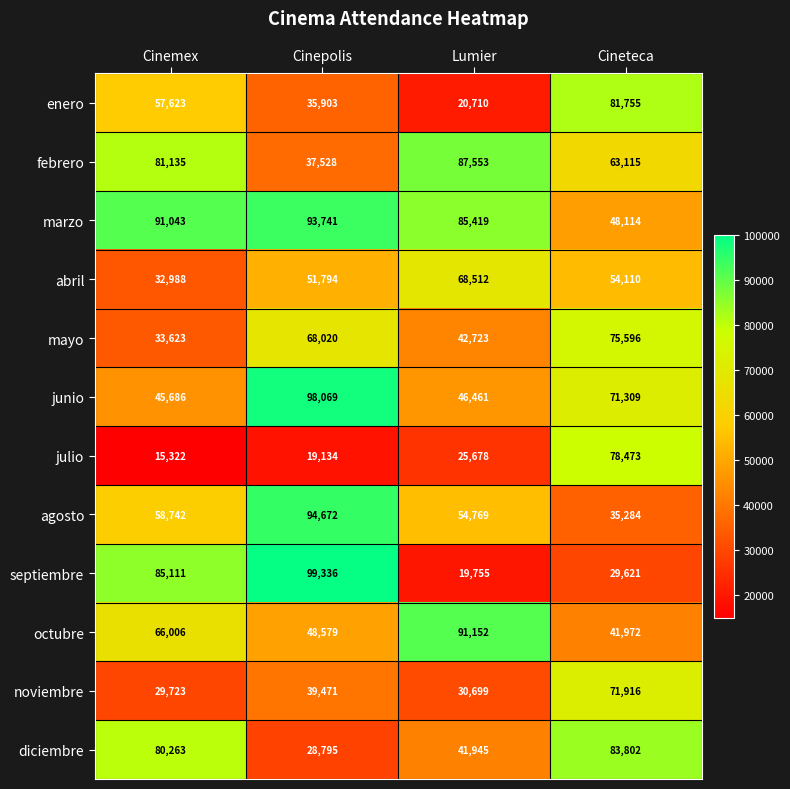

Which series has the largest range (max minus min)?

septiembre